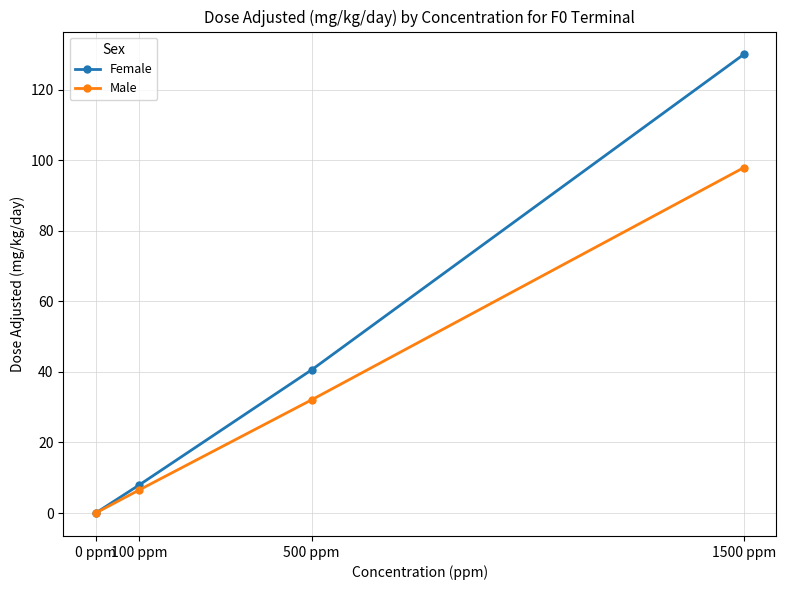

What is the label of the 3rd point from the left?

500 ppm